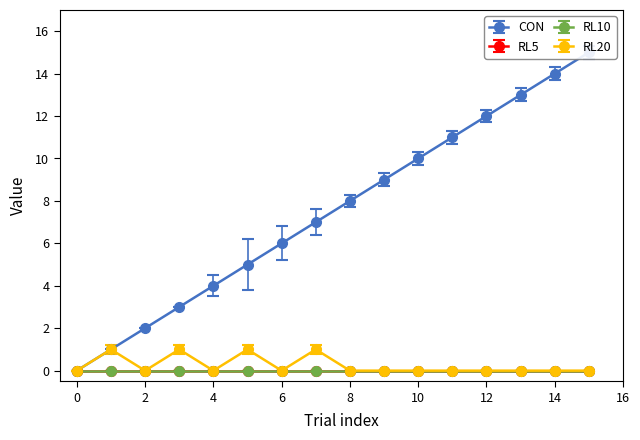

True or false: RL20 has a value of 0 at 6.

True